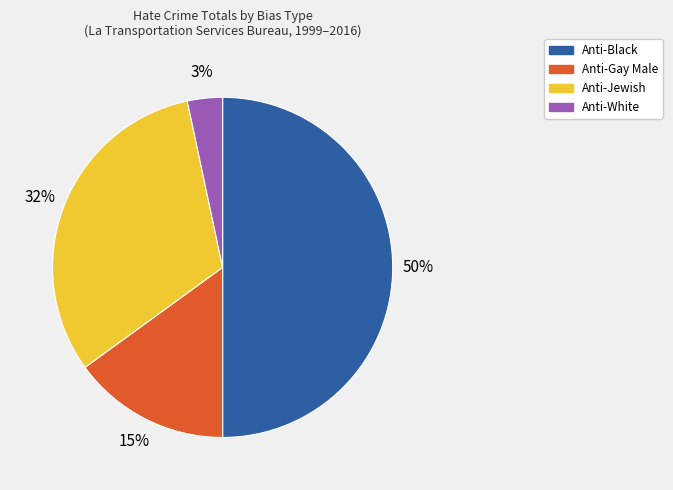

To the nearest percent, what percentage of the pie is Anti-Gay Male?

15%